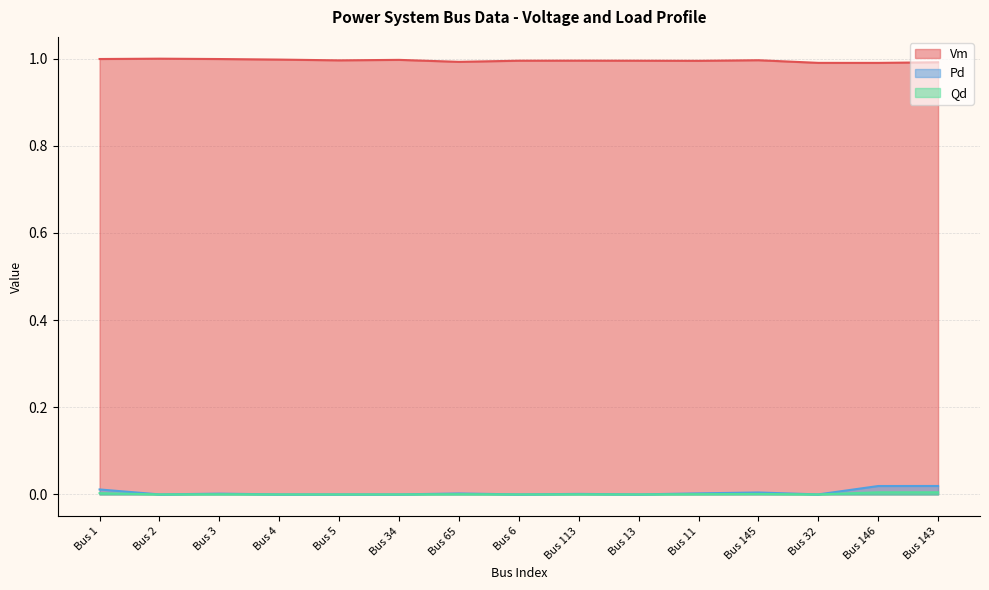

True or false: Vm has a value of 1.7 at Bus 11.

False